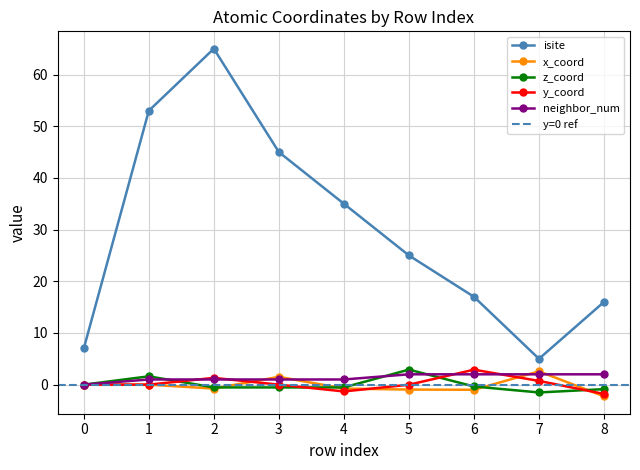

What is the sum of all z_coord values?

0.2